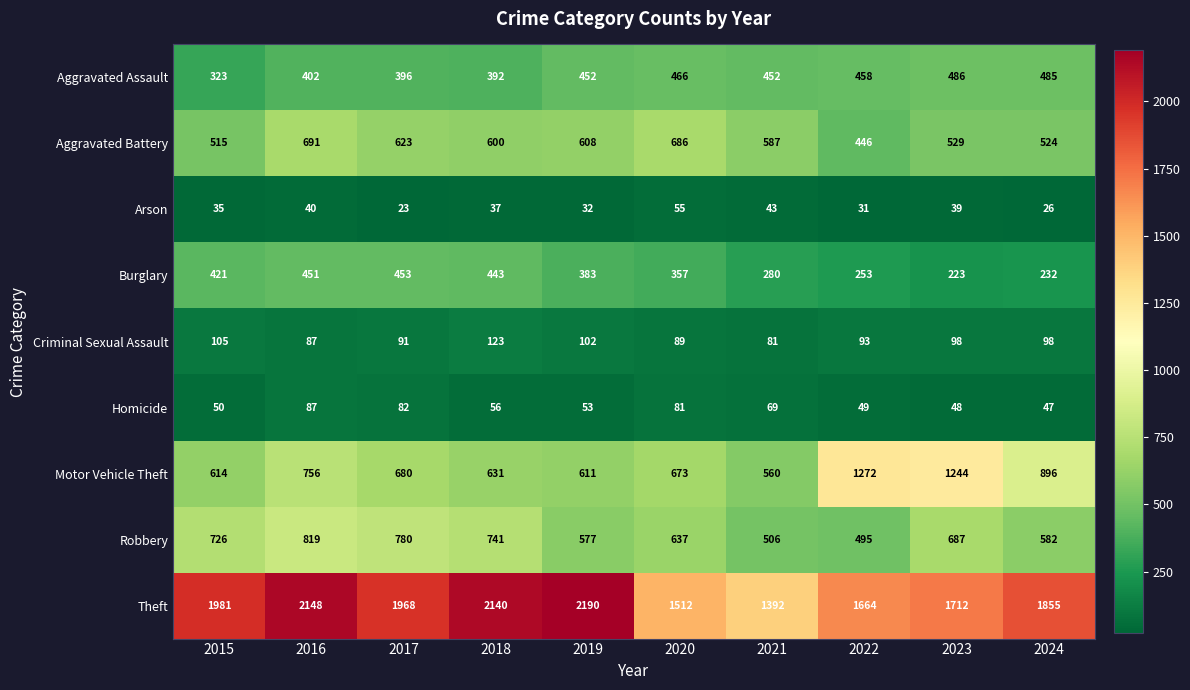

Read the Motor Vehicle Theft value at 2015, to the nearest 100.

600